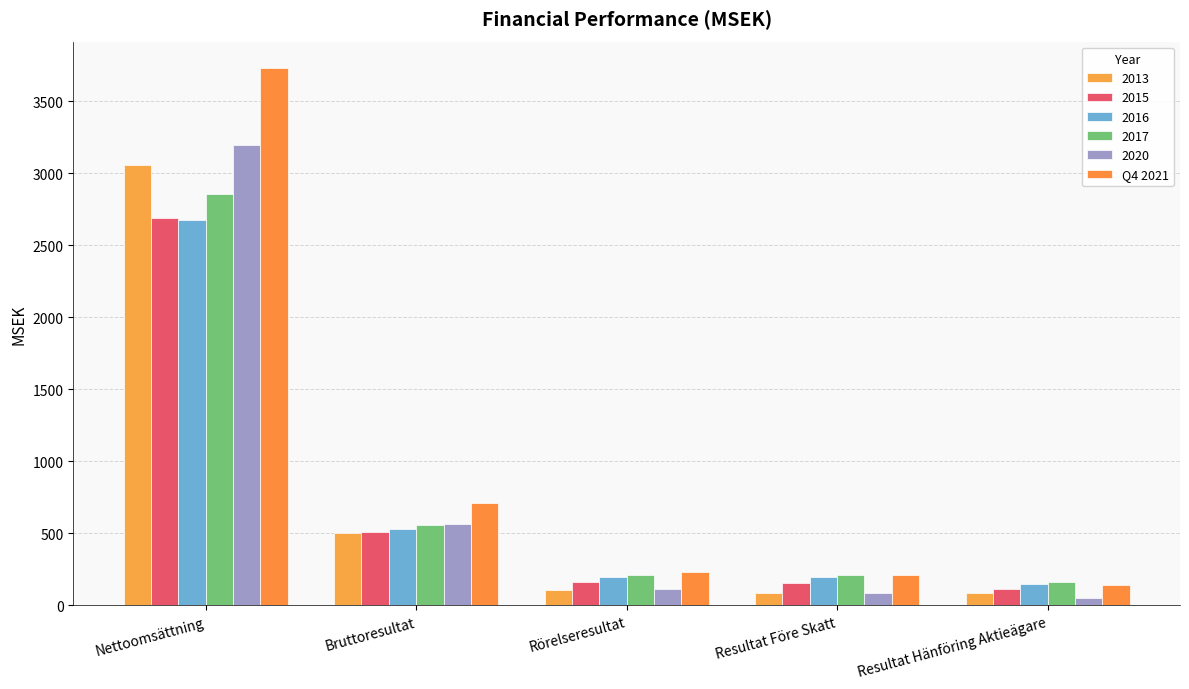

Are the bars horizontal?

No